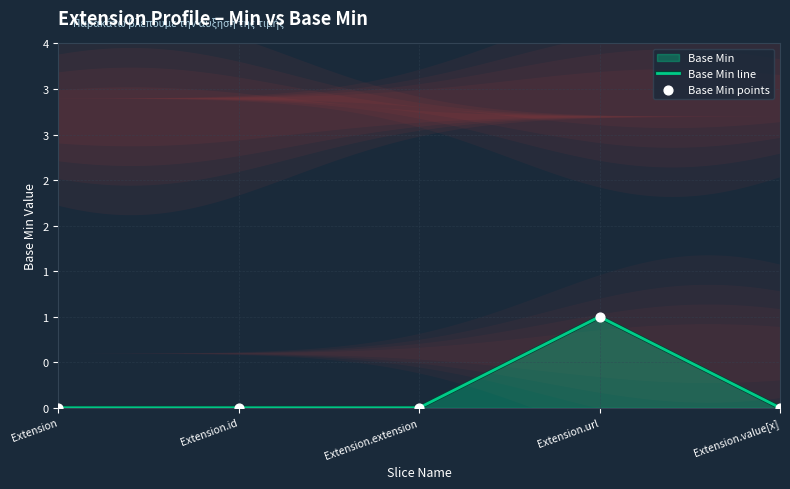

Is the value of Base Min line at Extension.extension greater than the value of Base Min points at Extension.extension?

No